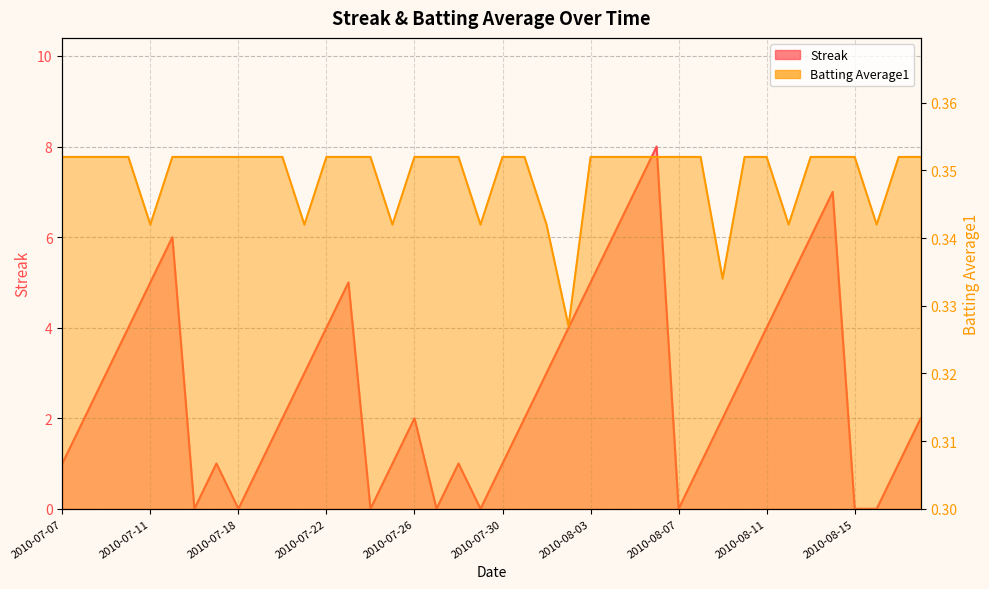

Which series changed the most between 2010-07-23 and 2010-08-06?

Streak